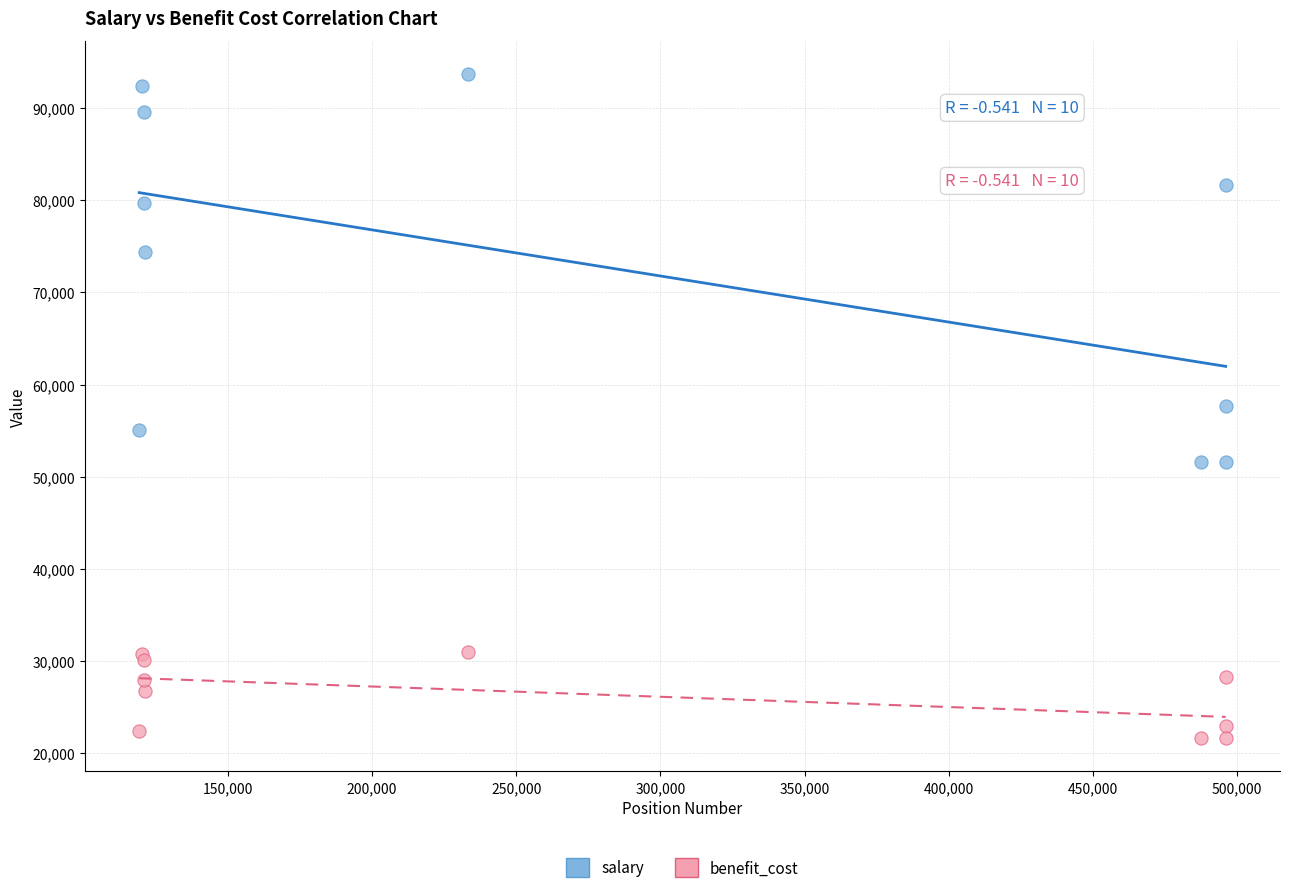

What are all the series names shown in the legend?

salary, benefit_cost